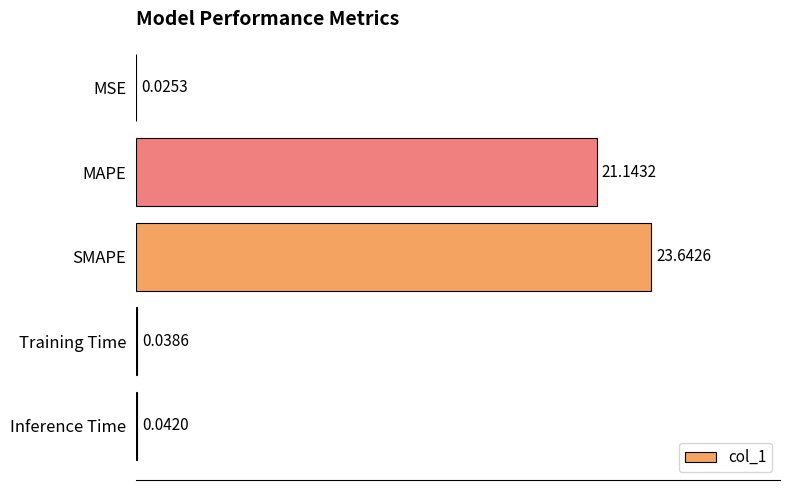

What is the sum of the values at MSE and MAPE?

21.2